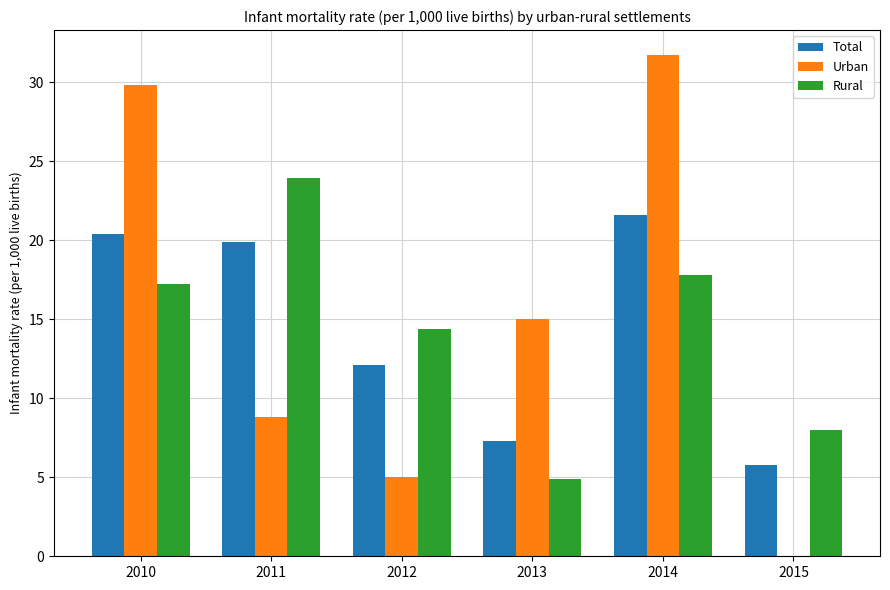

What is the maximum value for Rural?

23.9